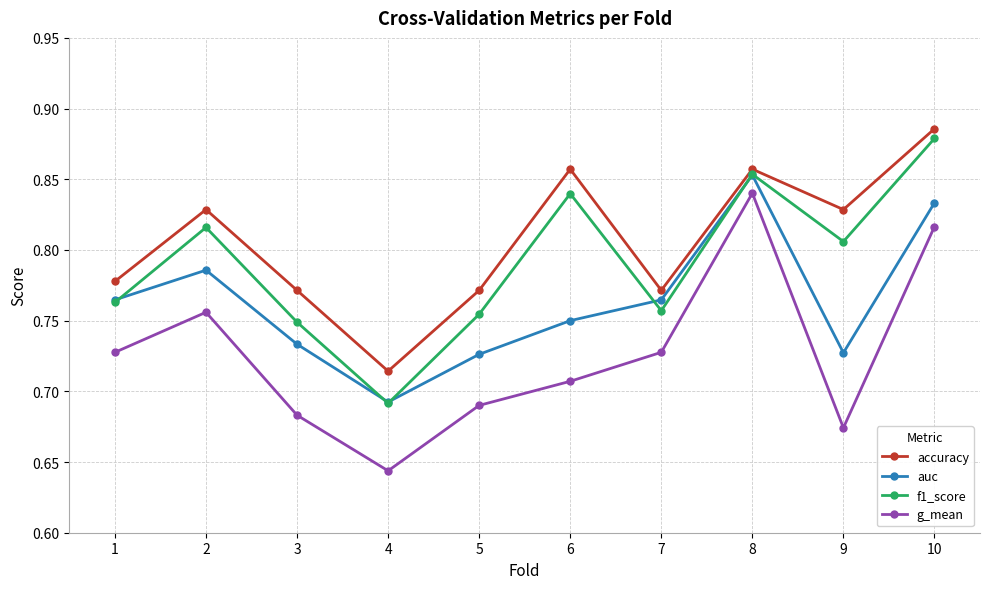

Which series has the largest total across all categories?

accuracy